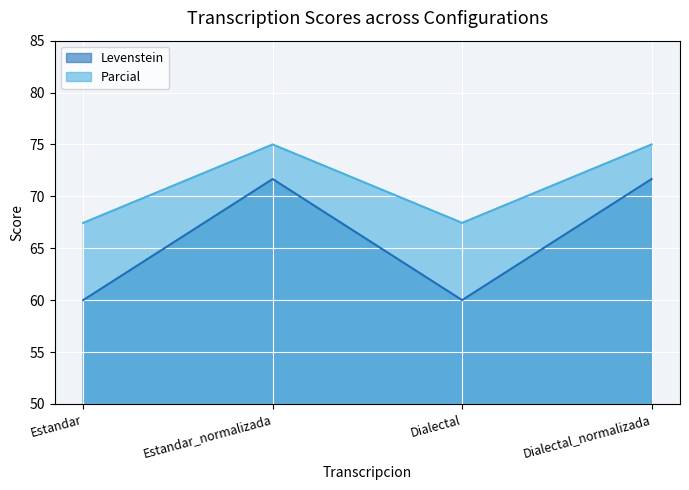

What is the total value across all series at Estandar_normalizada?

146.7